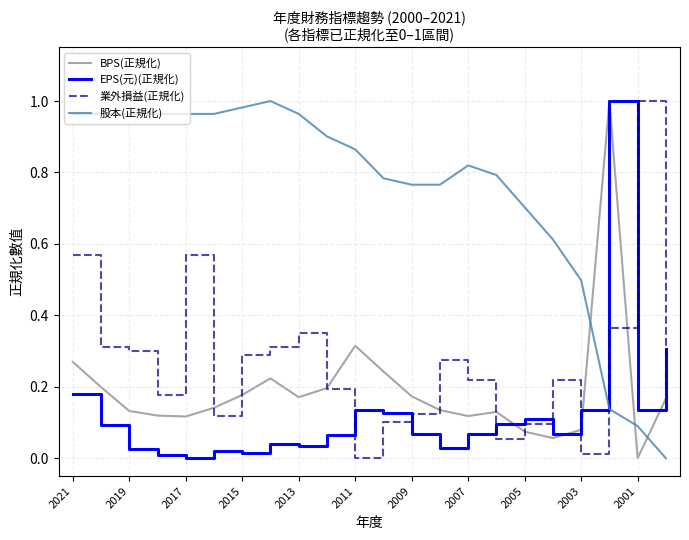

Which series has the largest total across all categories?

股本(正規化)